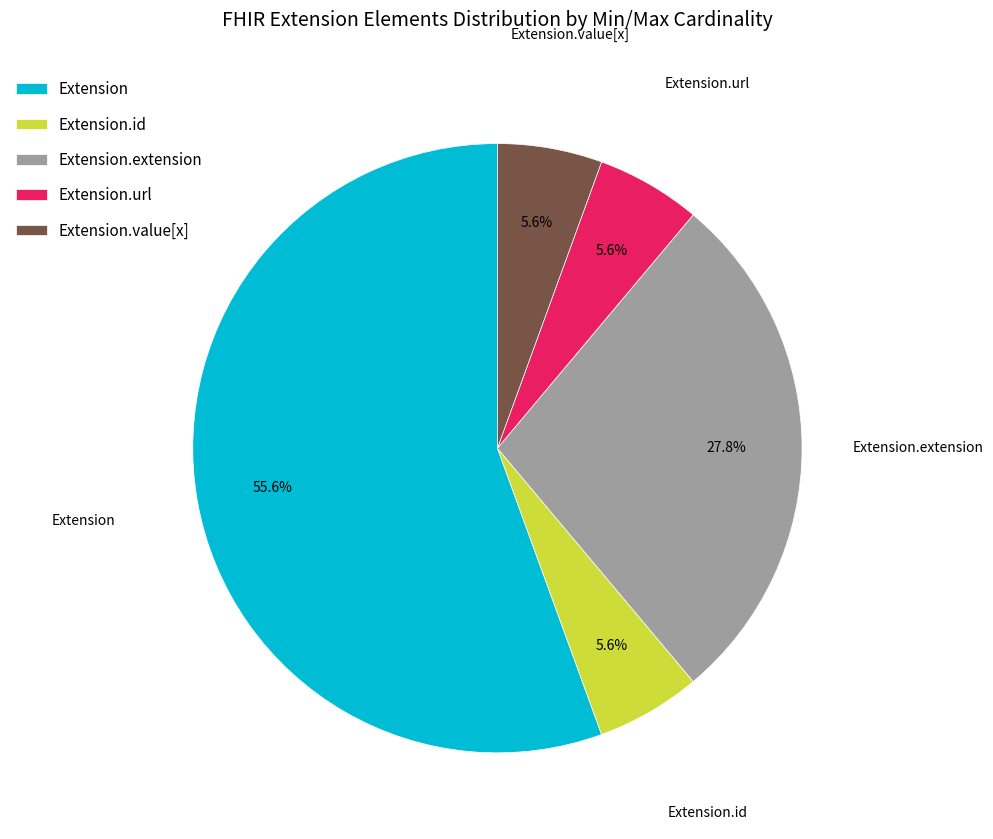

Is there any slice that represents more than half of the pie?

Yes